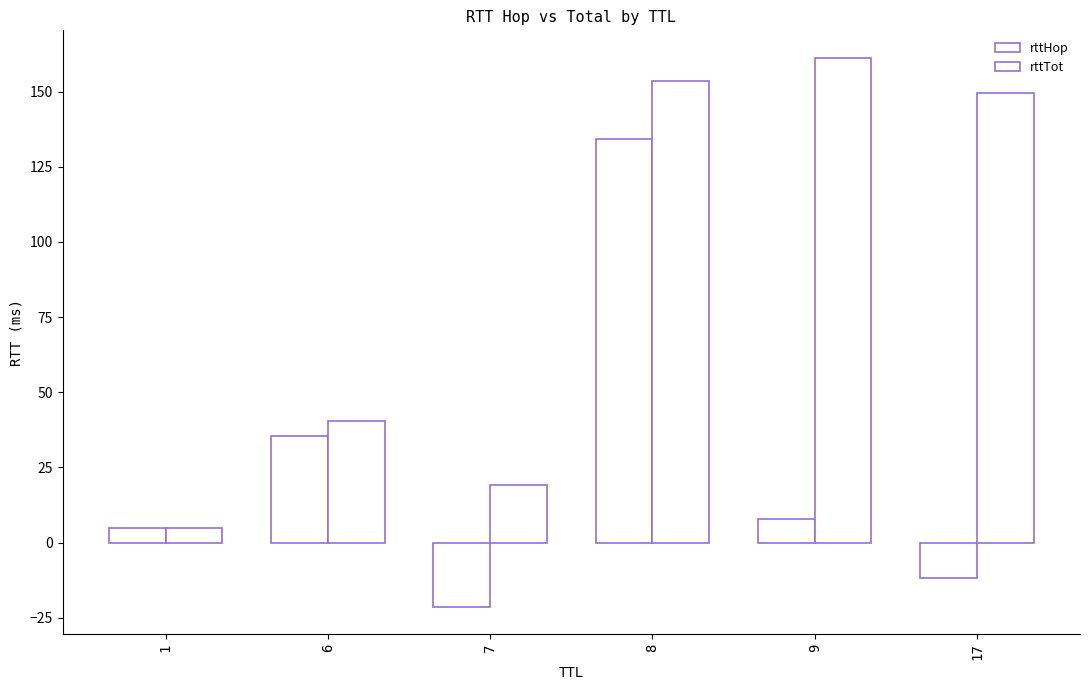

Is it true that rttHop equals -11.7 at 17?

True